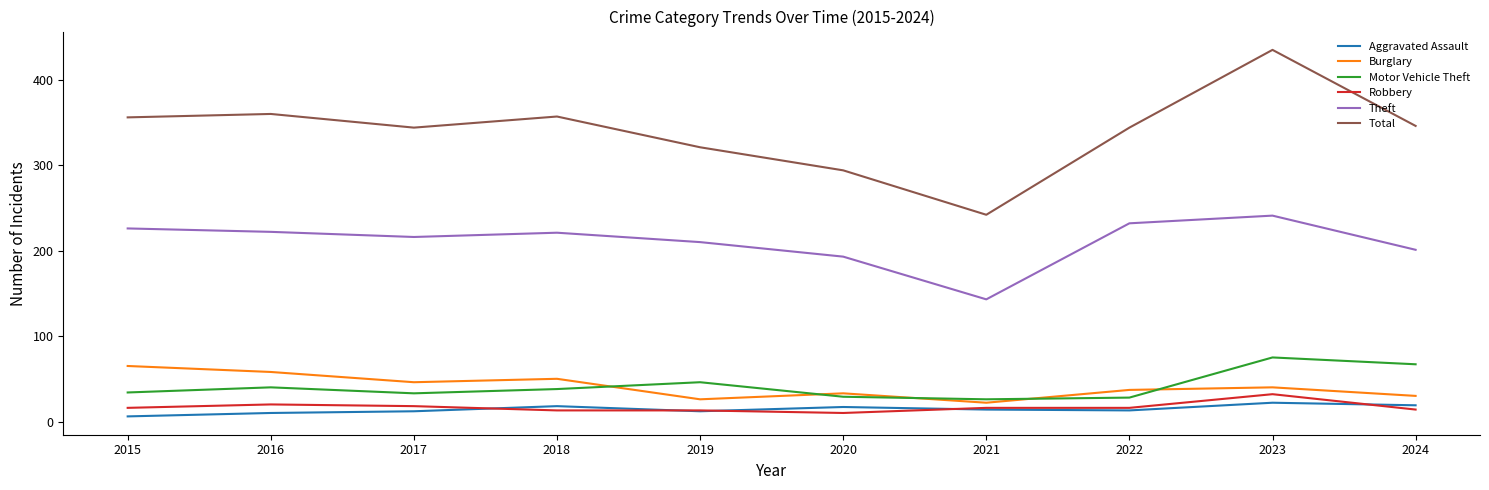

What is the total value across all series at 2018?

697